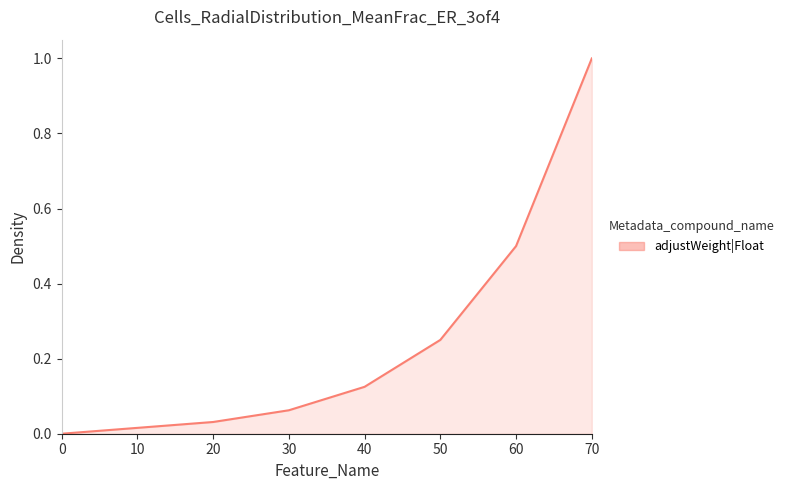

True or false: the data has more than 2 interior local peaks.

False